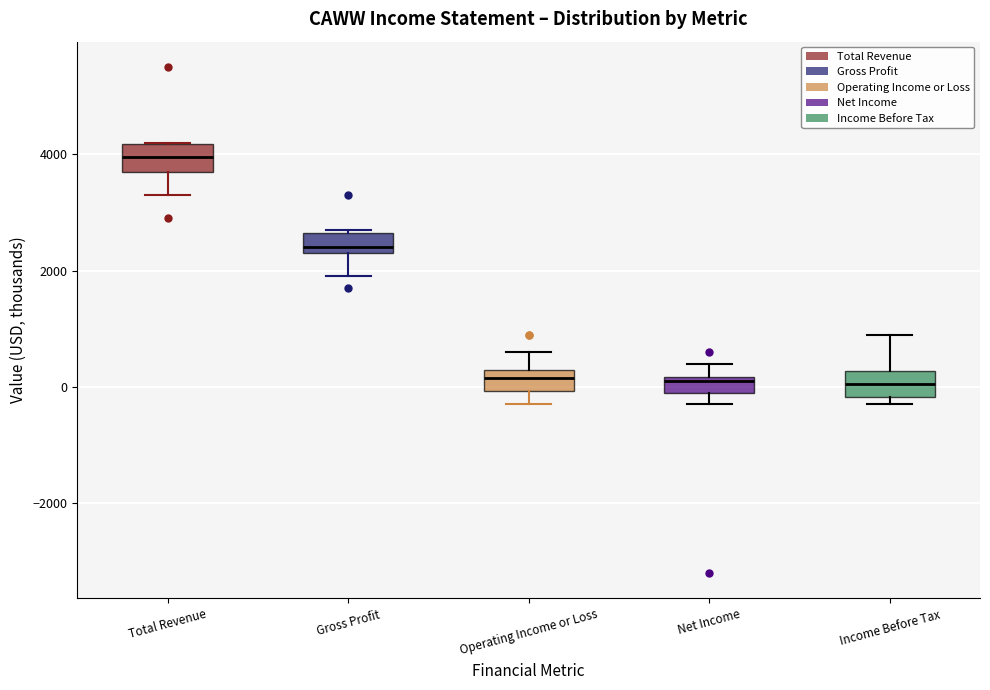

Which box's median line is the highest?

Total Revenue